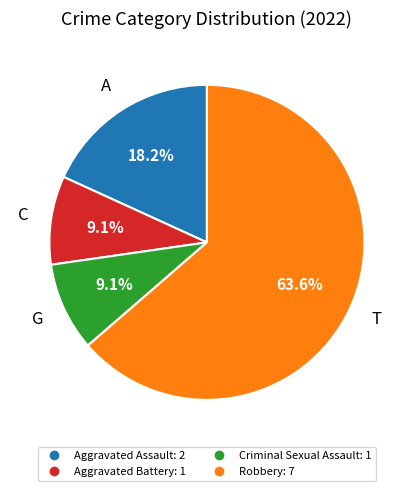

Between Robbery and Criminal Sexual Assault, which is larger?

Robbery